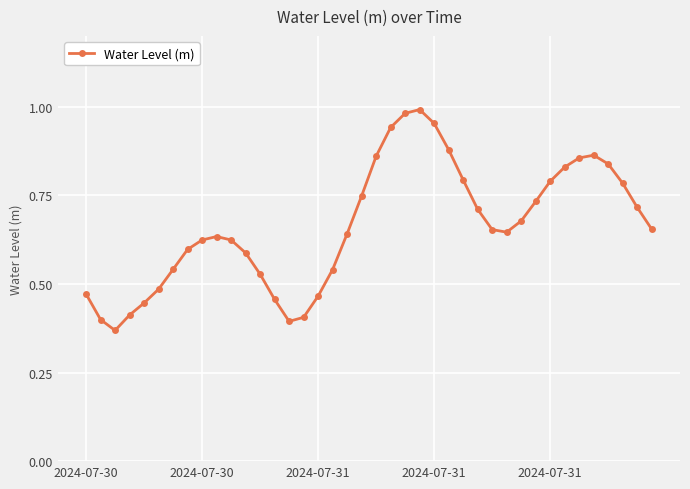

True or false: the data has more than 2 interior local peaks.

True